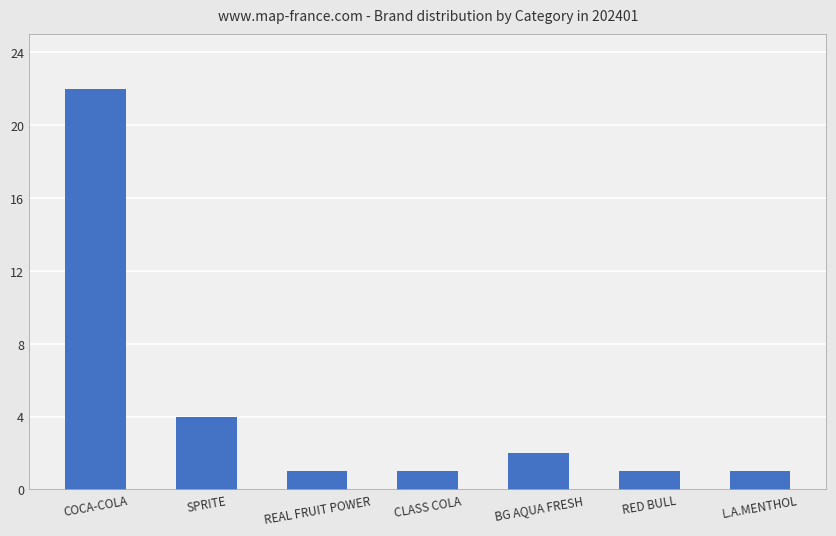

The value at L.A.MENTHOL is 0. True or false?

False